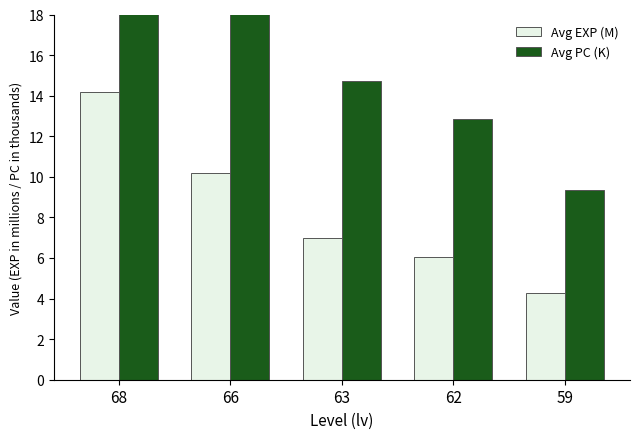

What is the difference between the Avg PC (K) values at 62 and 66?

6.0